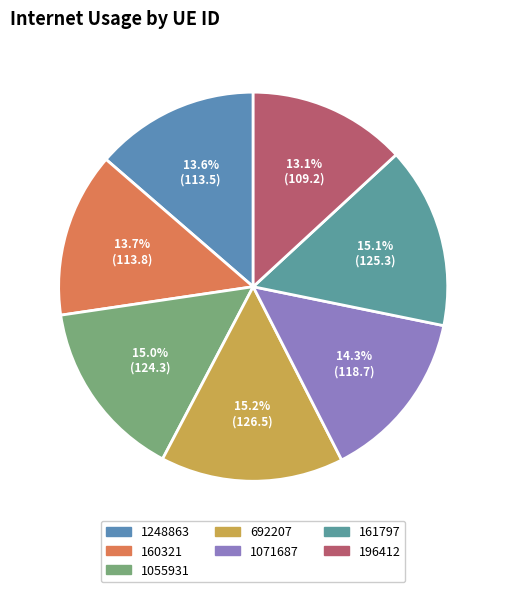

Is it true that 161797 is 15% of the pie?

True